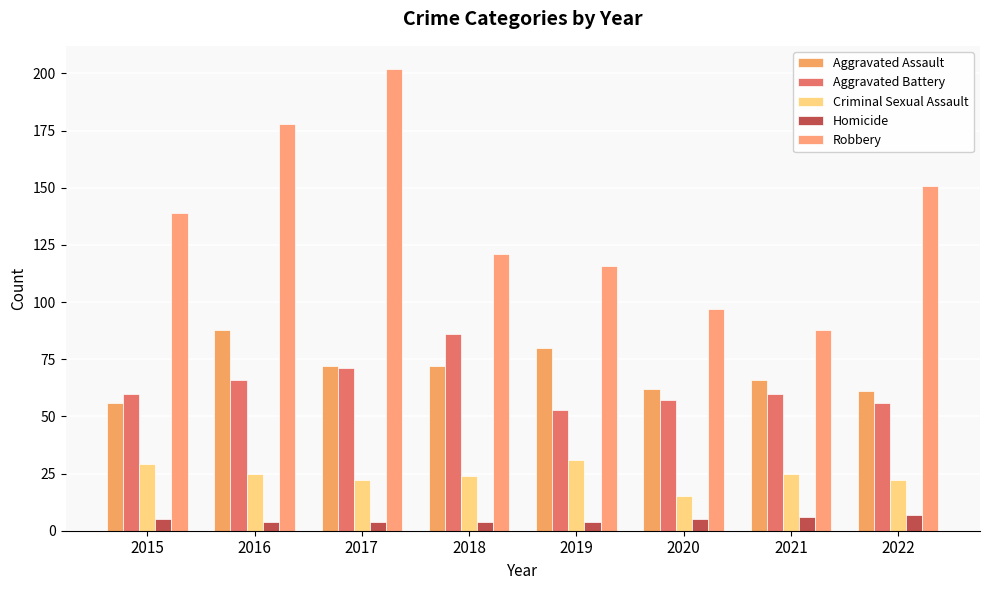

What is the value of the Robbery bar at the 8th from the left?

151